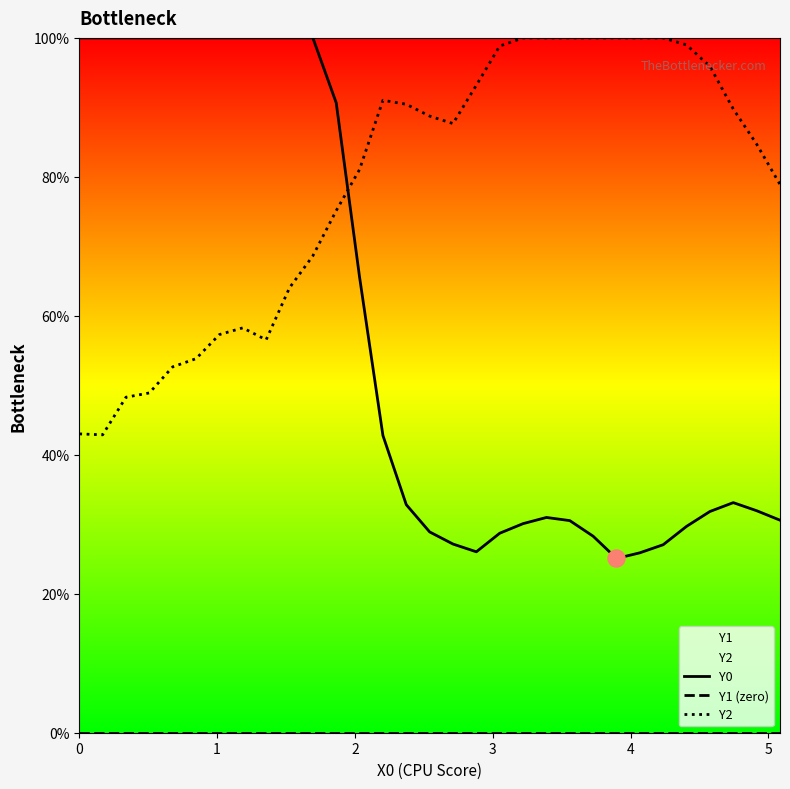

Is the value of Y0 at 6 greater than the value of Y1 (zero) at 0?

Yes